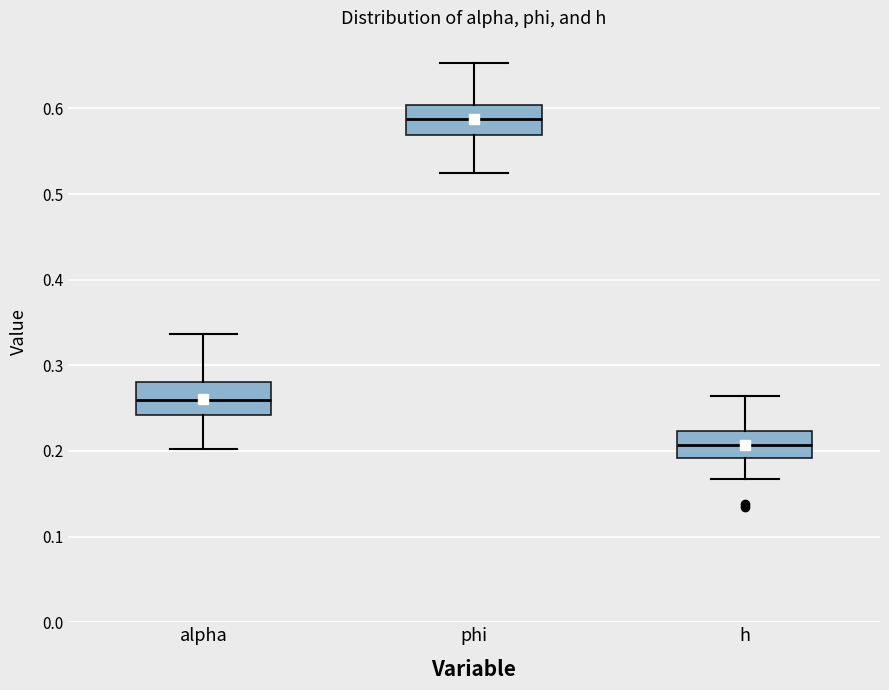

Reading left to right, read every box against the y-axis: the position of its median line, the range the box covers, and the ends of its whiskers. The values are not printed on the chart, so give them approximately, as read against the axis.

alpha: median 0.26, box 0.24 to 0.28, whiskers 0.20 to 0.34
phi: median 0.59, box 0.57 to 0.60, whiskers 0.52 to 0.65
h: median 0.21, box 0.19 to 0.22, whiskers 0.17 to 0.26